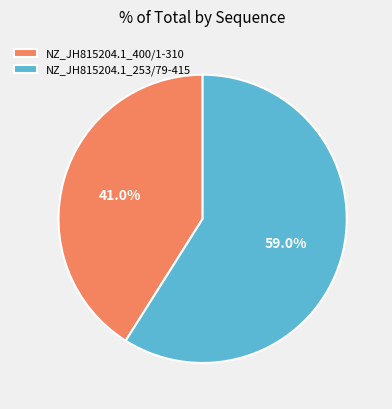

The NZ_JH815204.1_400/1-310 slice represents 41% of the pie. True or false?

True